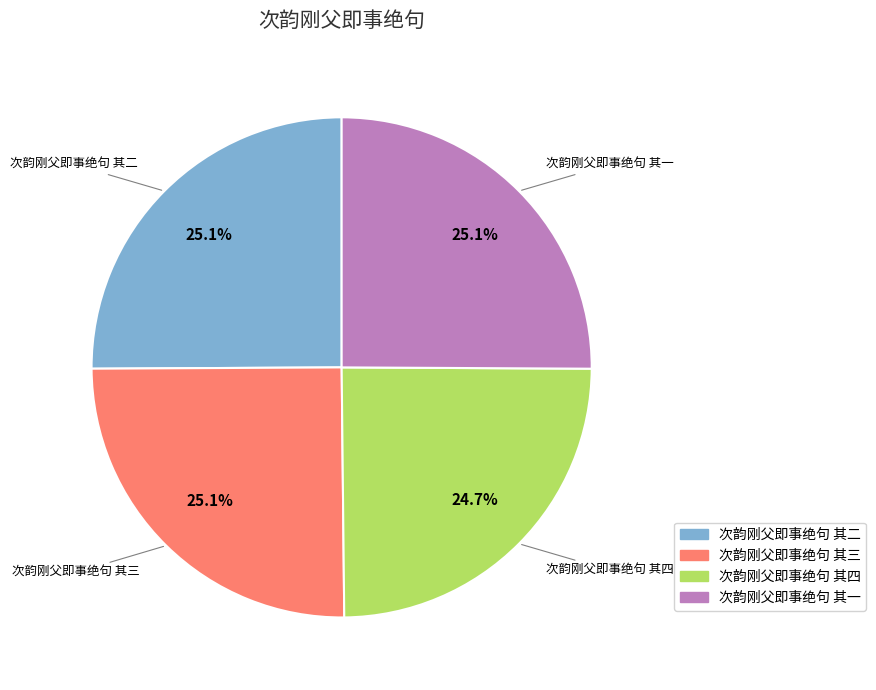

Is 次韵刚父即事绝句 其二 the majority of the pie?

No